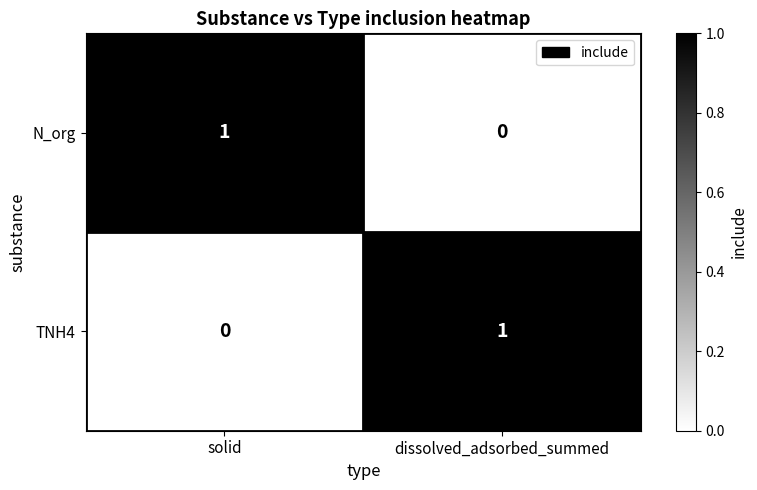

What is the difference between the highest and lowest values at dissolved_adsorbed_summed?

1